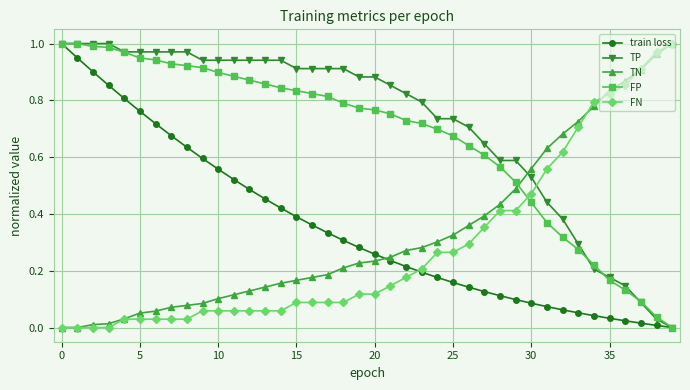

True or false: FN and TP cross at least once.

True